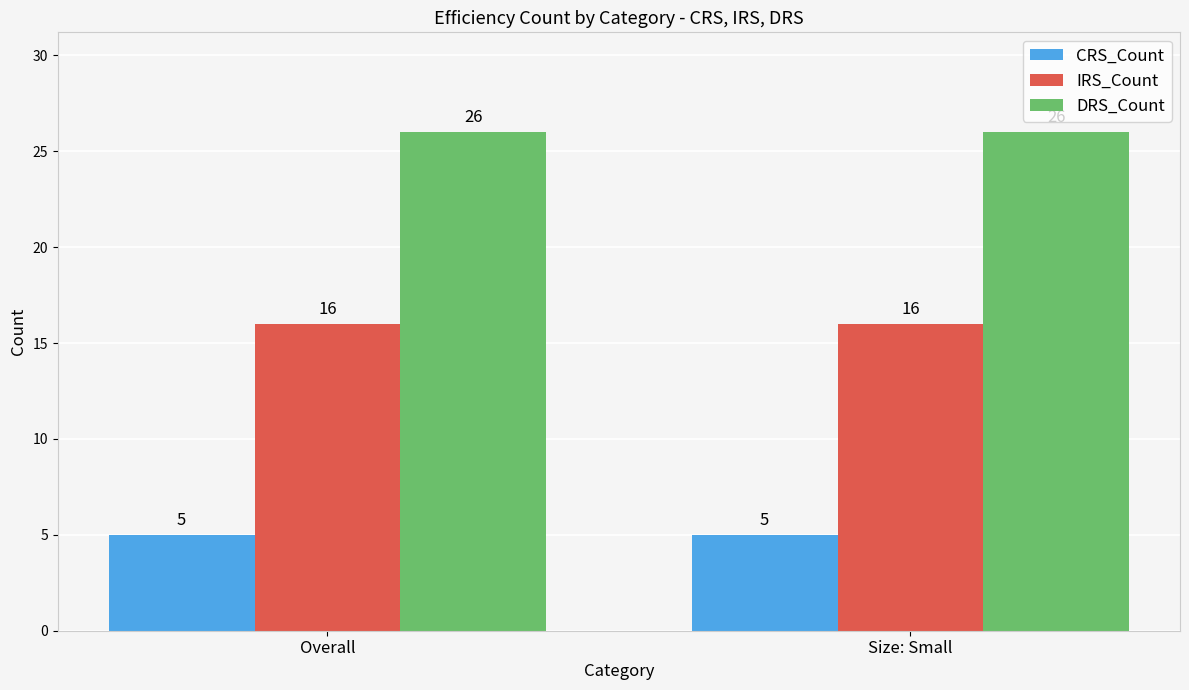

What is the average value of the DRS_Count series?

26